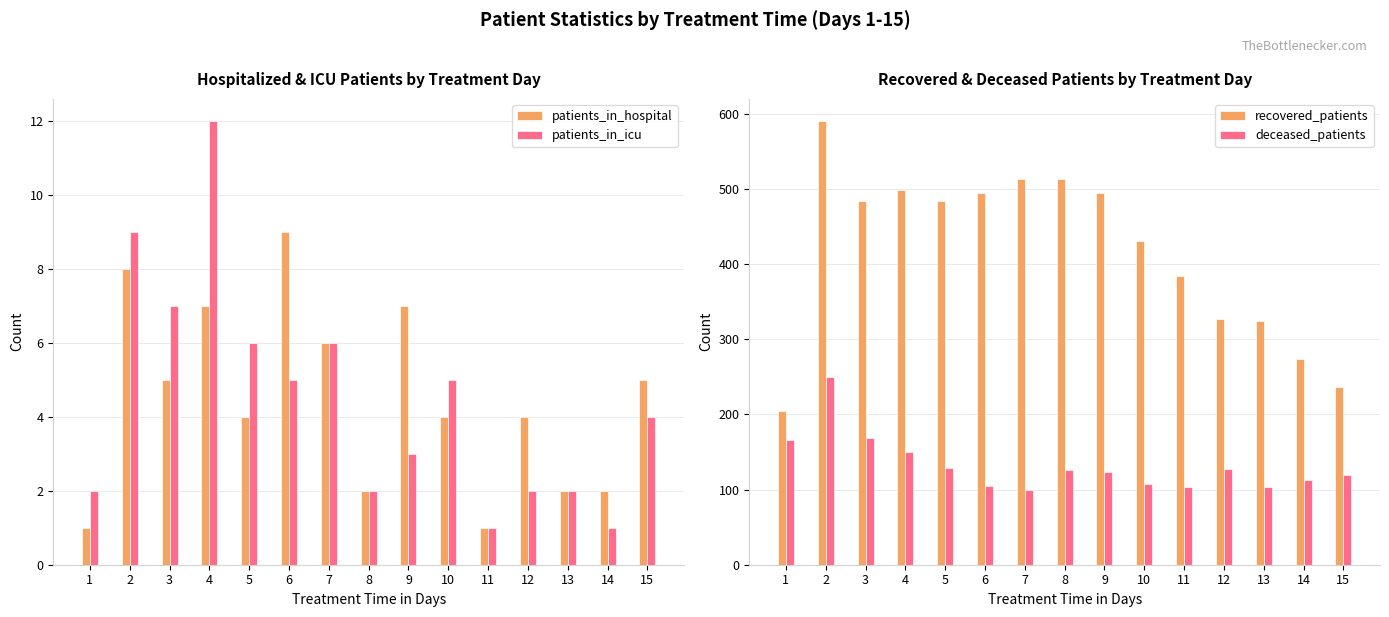

What is the sum of the deceased_patients values at 9 and 10?

231